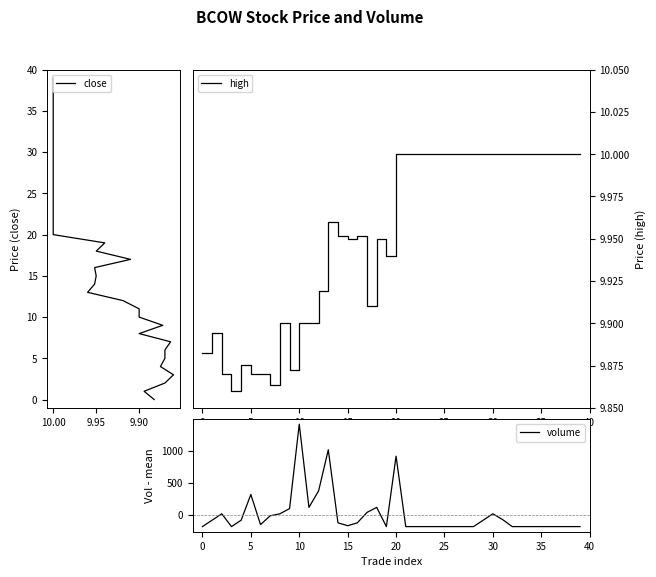

How many intersections are there between high and volume?

12